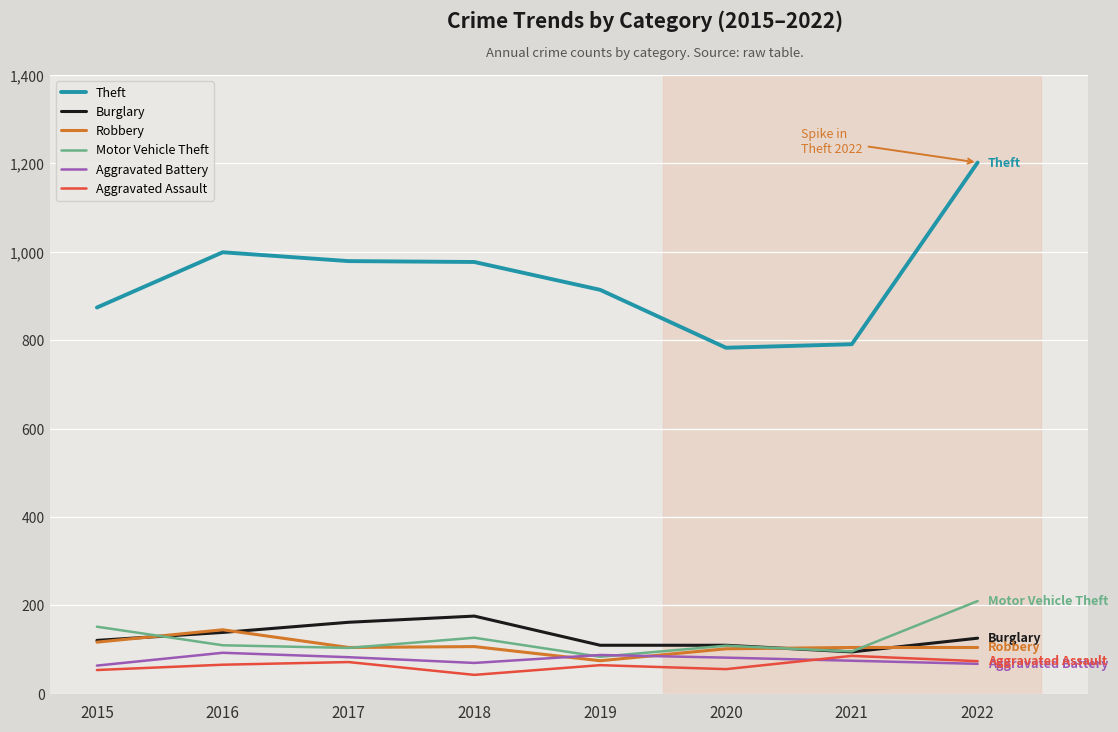

The Aggravated Assault series shows 66 at 2016. True or false?

True